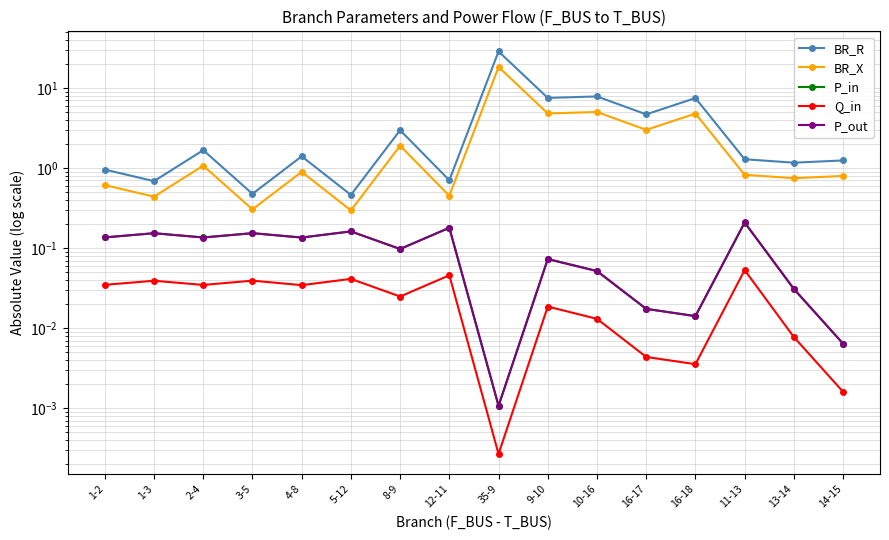

What is the lowest value of the BR_R series?

0.5